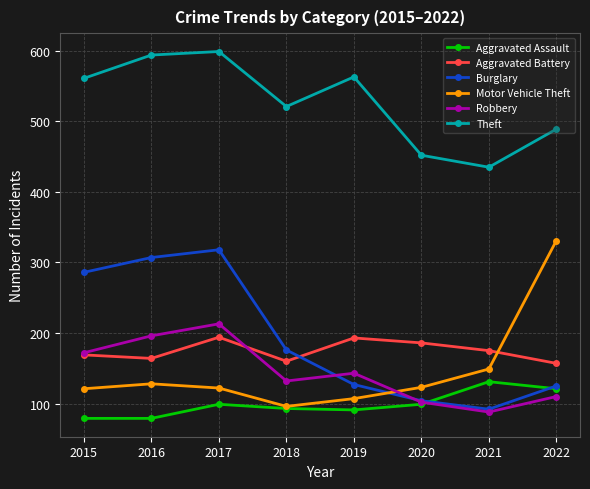

The value of Burglary at 2017 is 318. True or false?

True